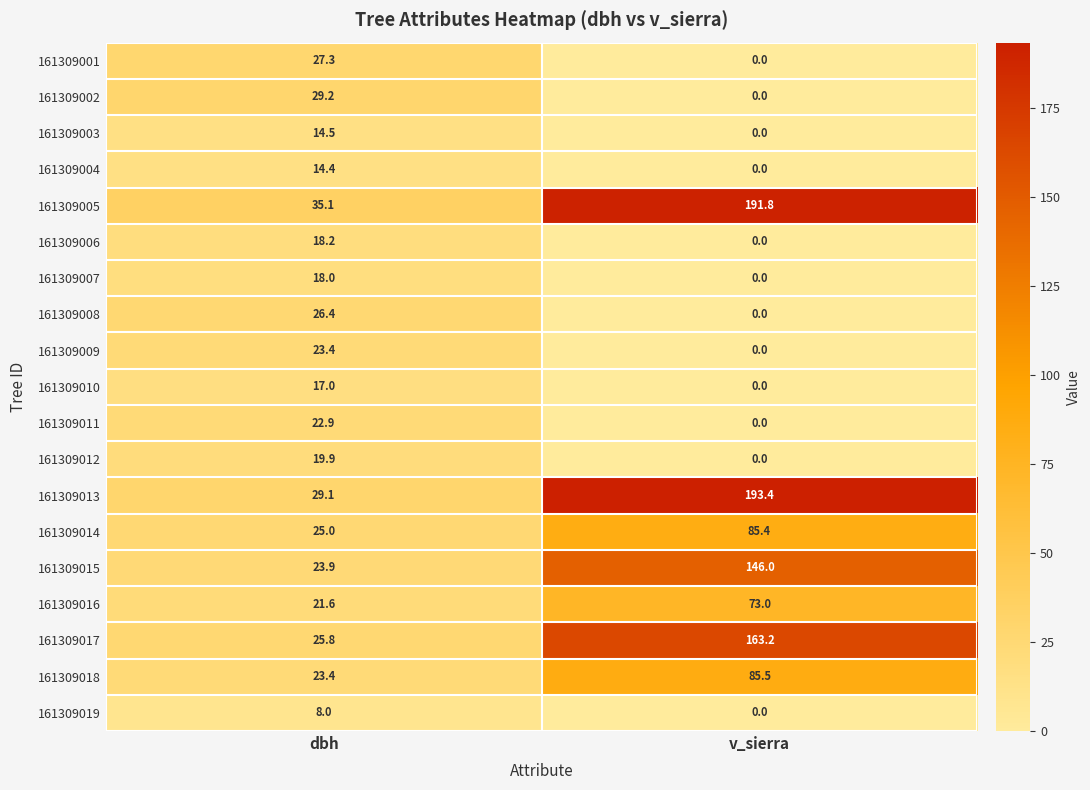

What is the average value of the 161309018 series?

54.5